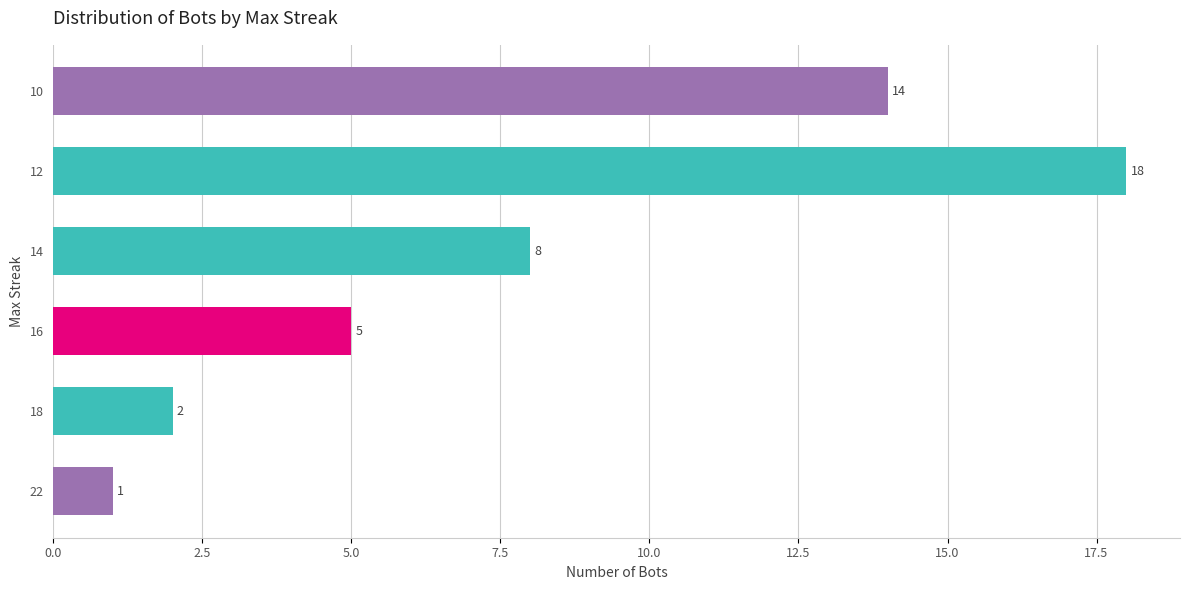

At which label is the value closest to 9?

14